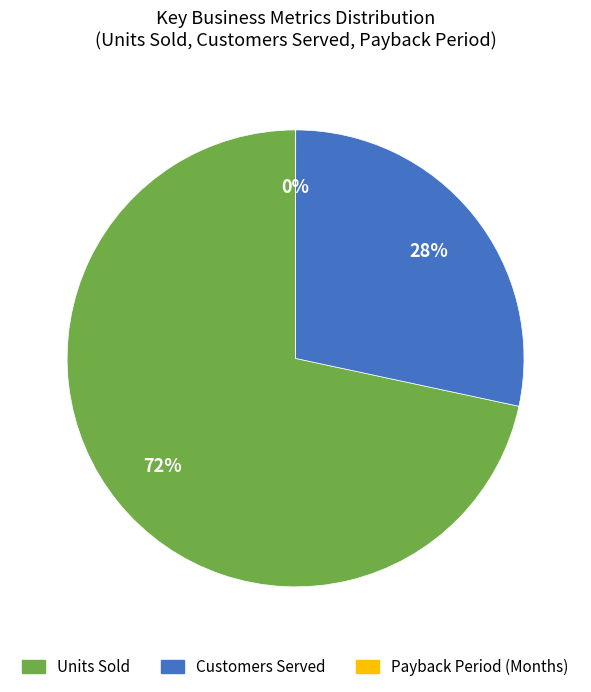

To the nearest percent, what portion does Customers Served represent?

28%